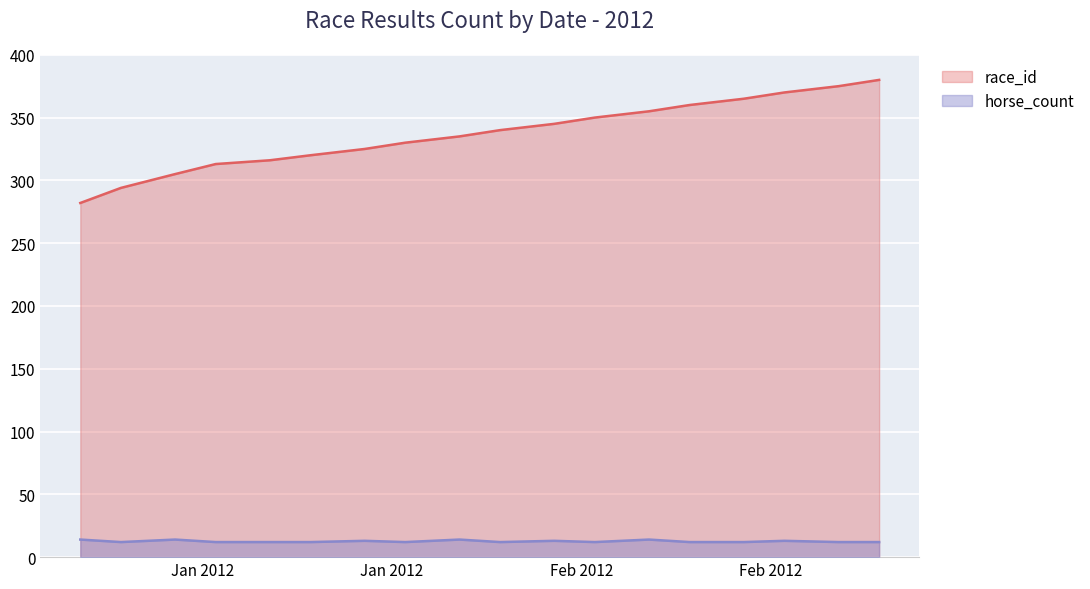

True or false: race_id and horse_count cross at least once.

False